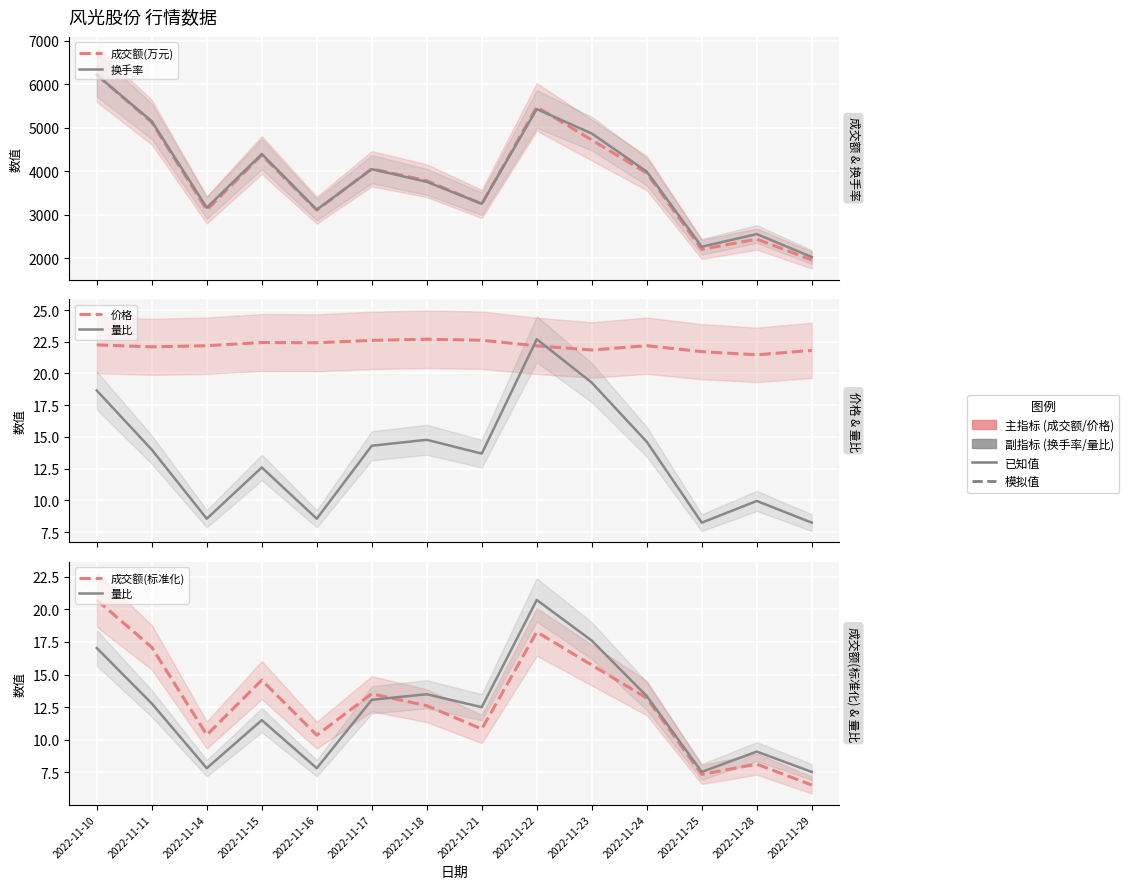

Which series has the largest total across all categories?

换手率